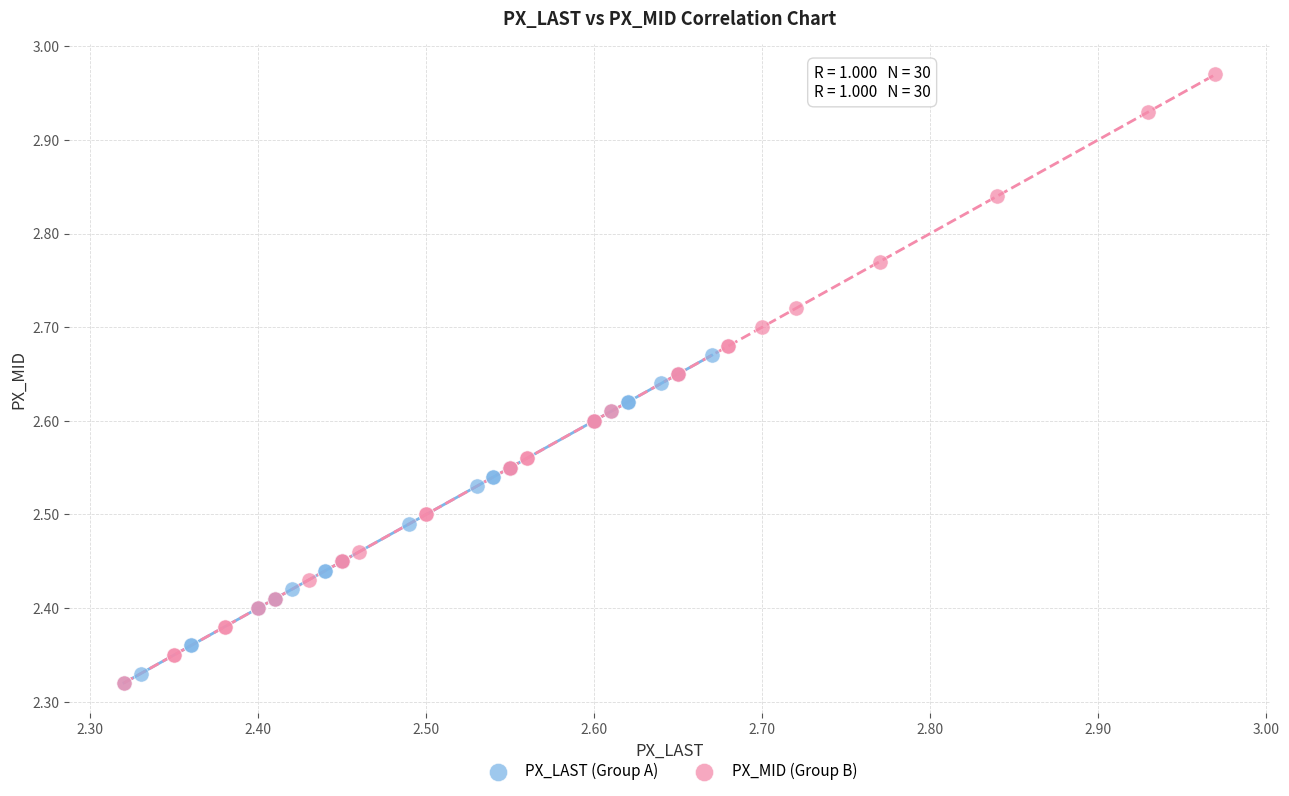

Which series reaches the maximum Y coordinate?

PX_MID (Group B)